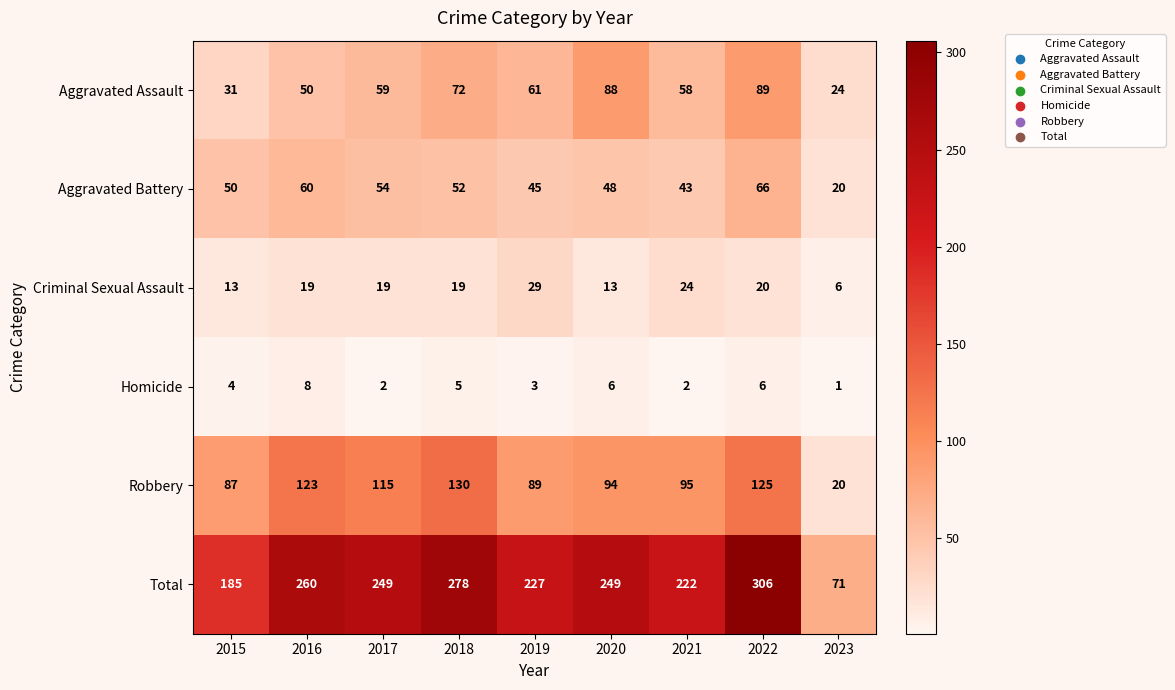

Where is Robbery nearest to the value 75?

2015